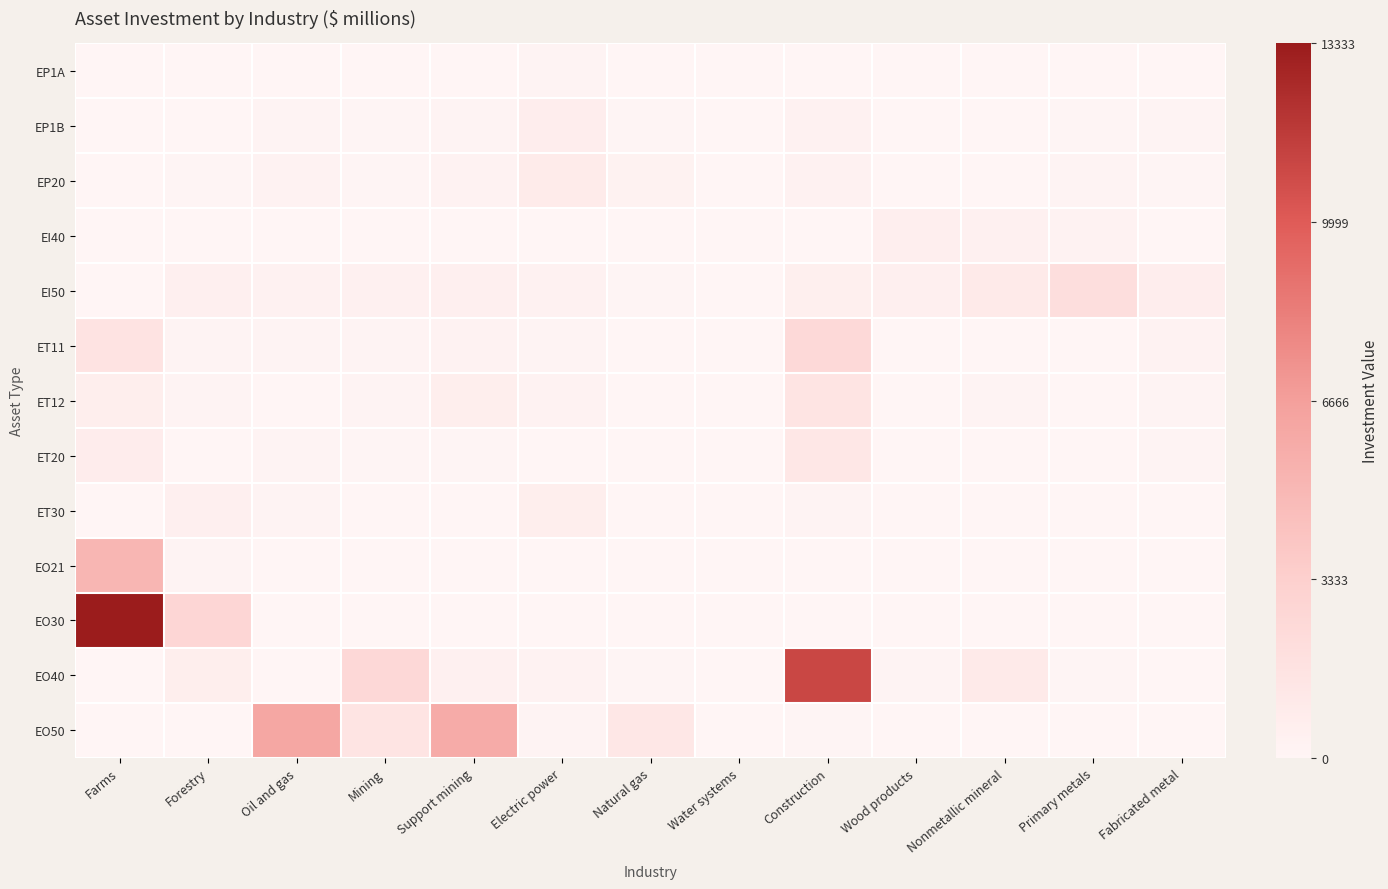

Rank the series by their maximum value, from lowest to highest.

EP1A, EI40, ET30, EP1B, EP20, ET20, ET12, EI50, ET11, EO21, EO50, EO40, EO30